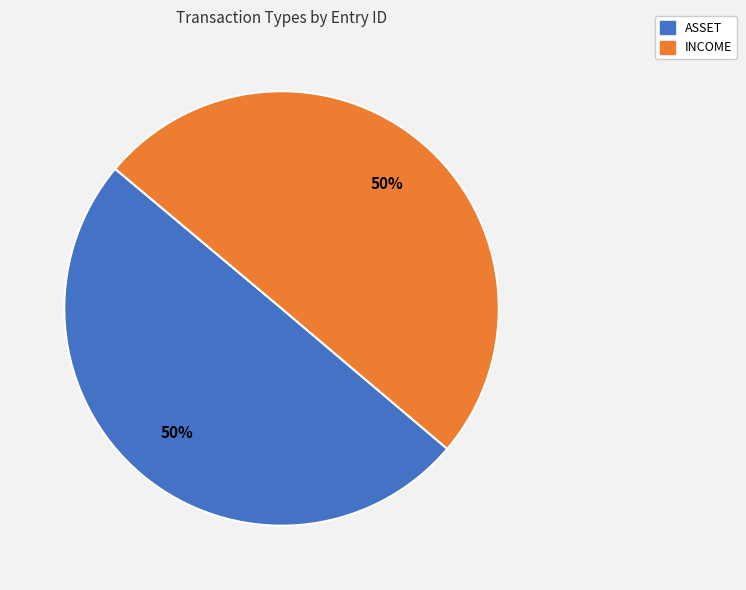

Is the sum of INCOME and ASSET greater than half?

Yes